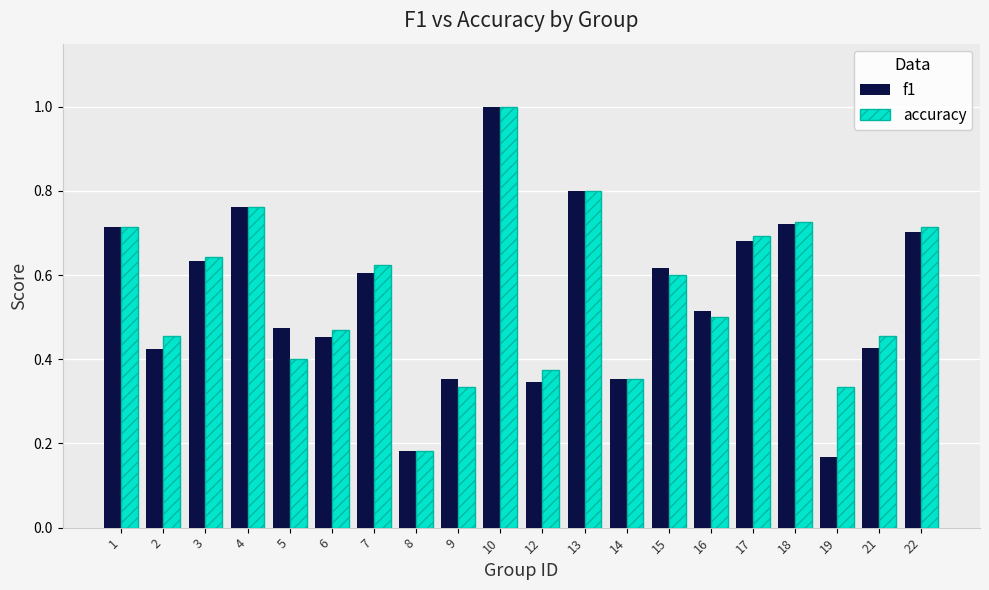

Is it true that f1 equals 0.3 at 15?

False